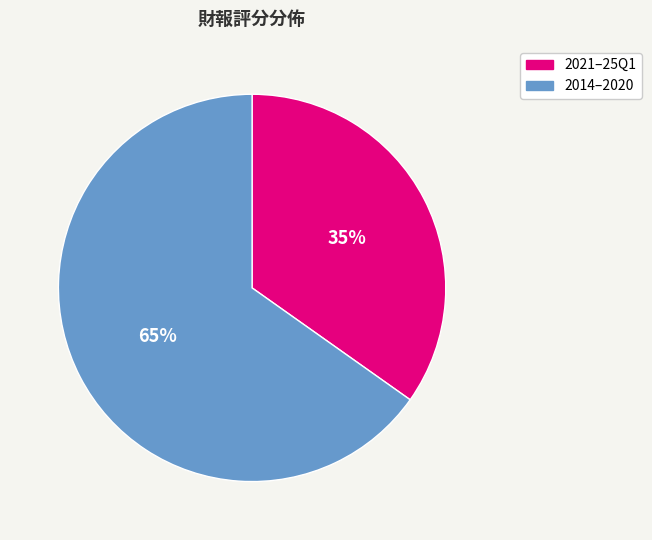

Is there any slice that represents more than half of the pie?

Yes